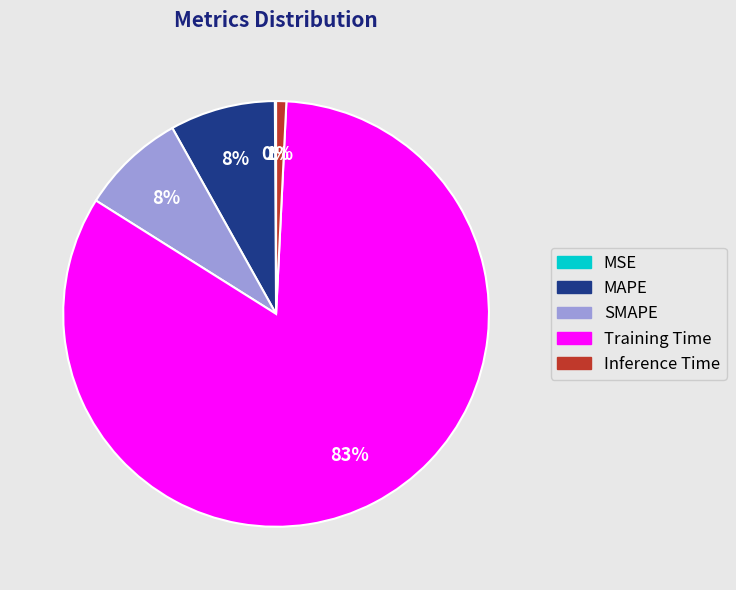

To the nearest percent, what is the difference between the largest and smallest slice percentages?

83%